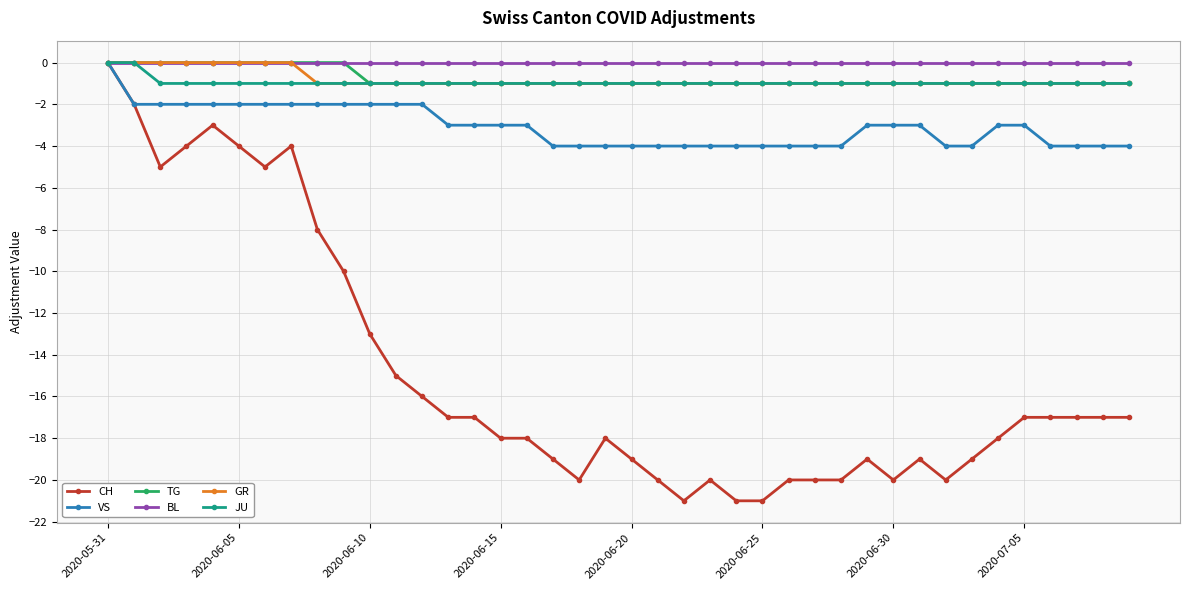

Which series has the largest range (max minus min)?

CH